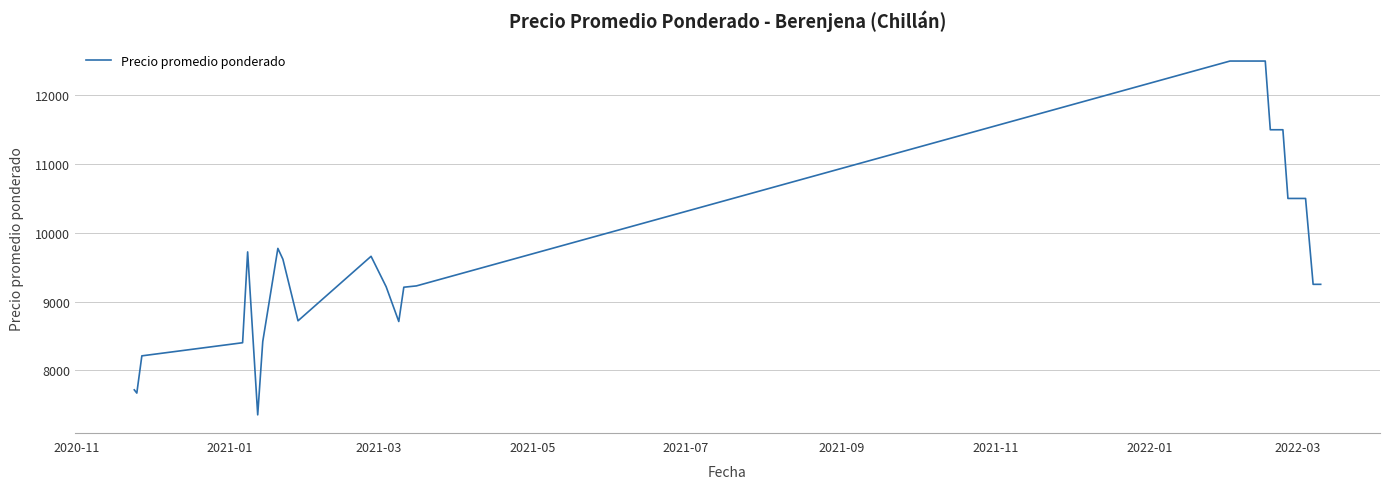

What is the greatest value displayed?

12500